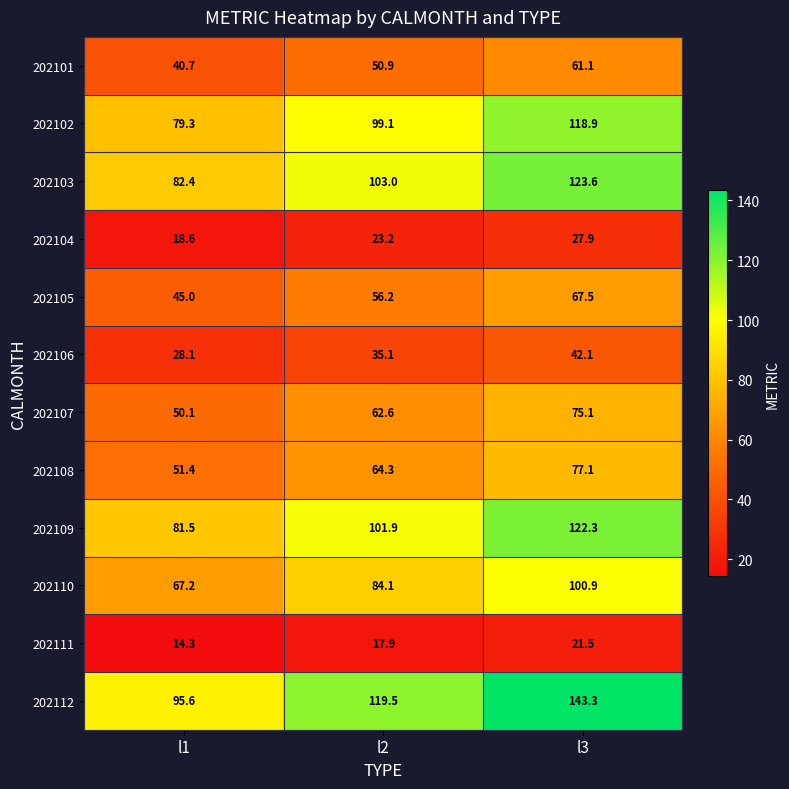

What is the maximum value shown in the chart?

143.3